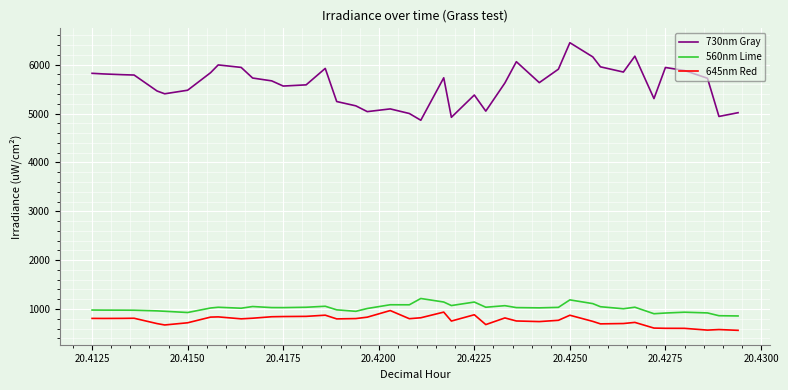

What is the lowest value of the 645nm Red series?

563.7